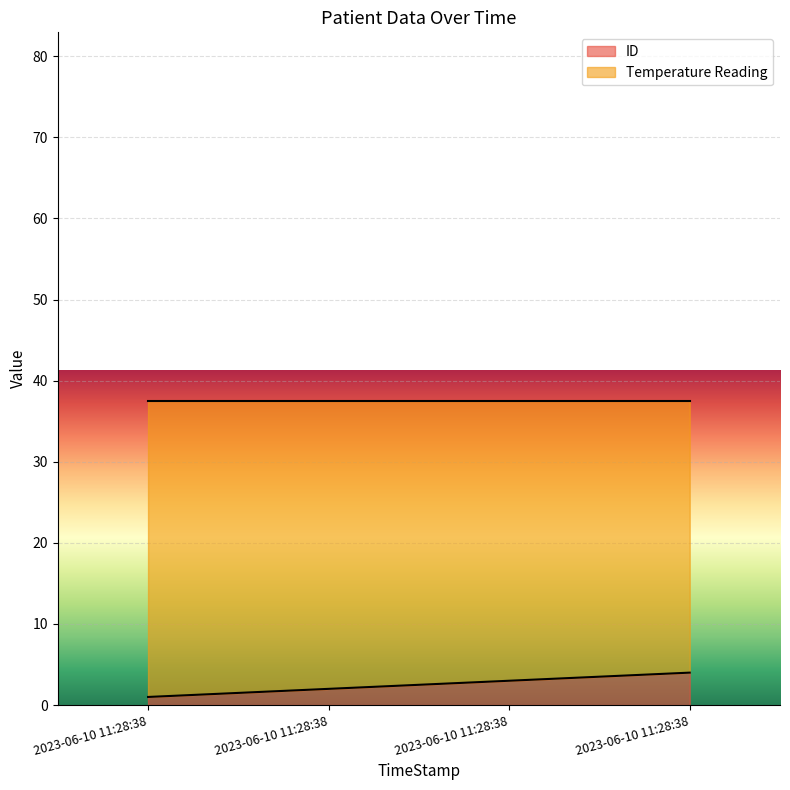

How many values in the ID series are below 3?

2